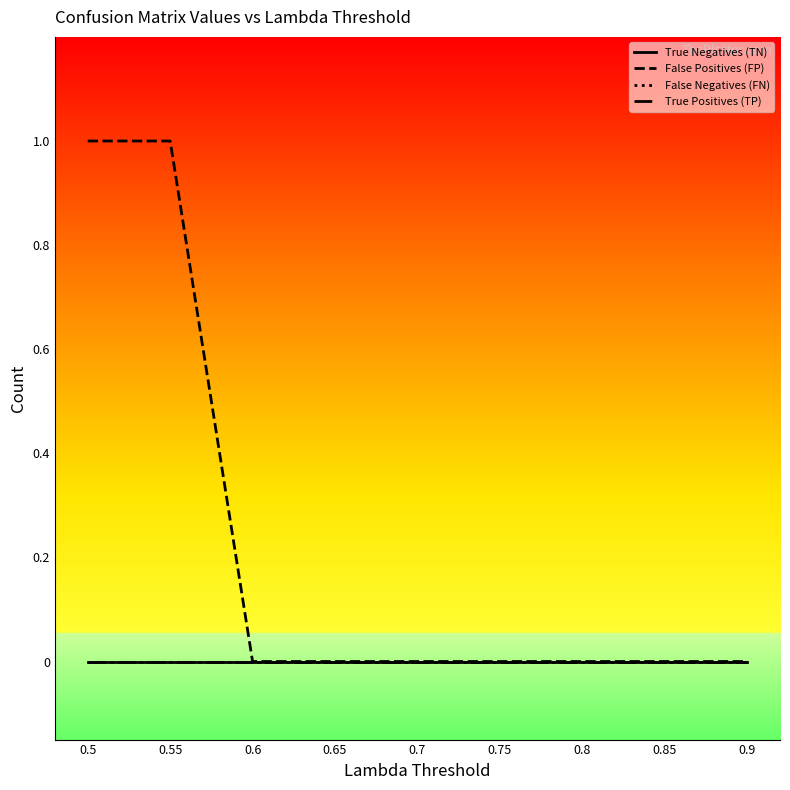

Does the chart have visible grid lines?

No